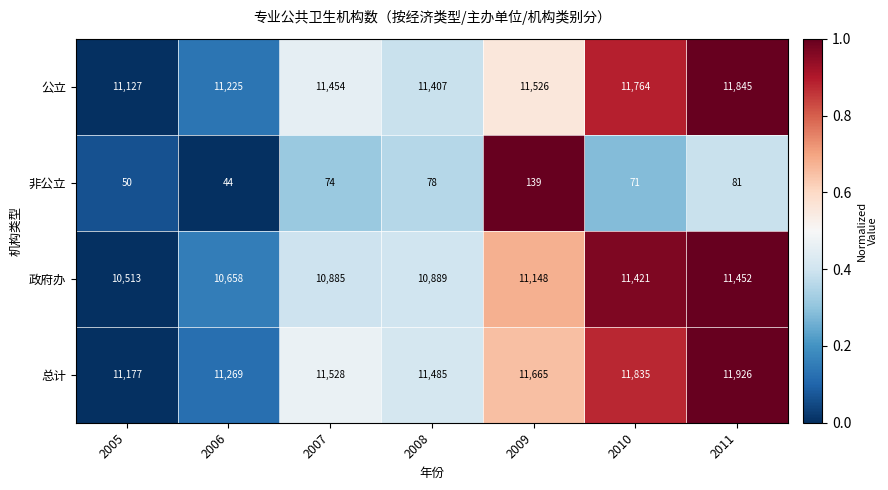

What is the difference between the 公立 values at 2010 and 2011?

81